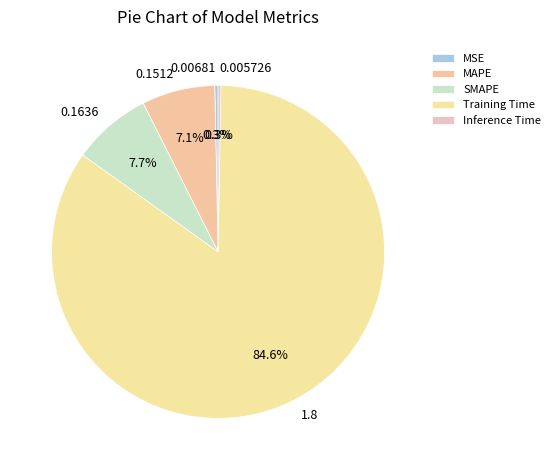

Between MSE and Training Time, which is larger?

Training Time